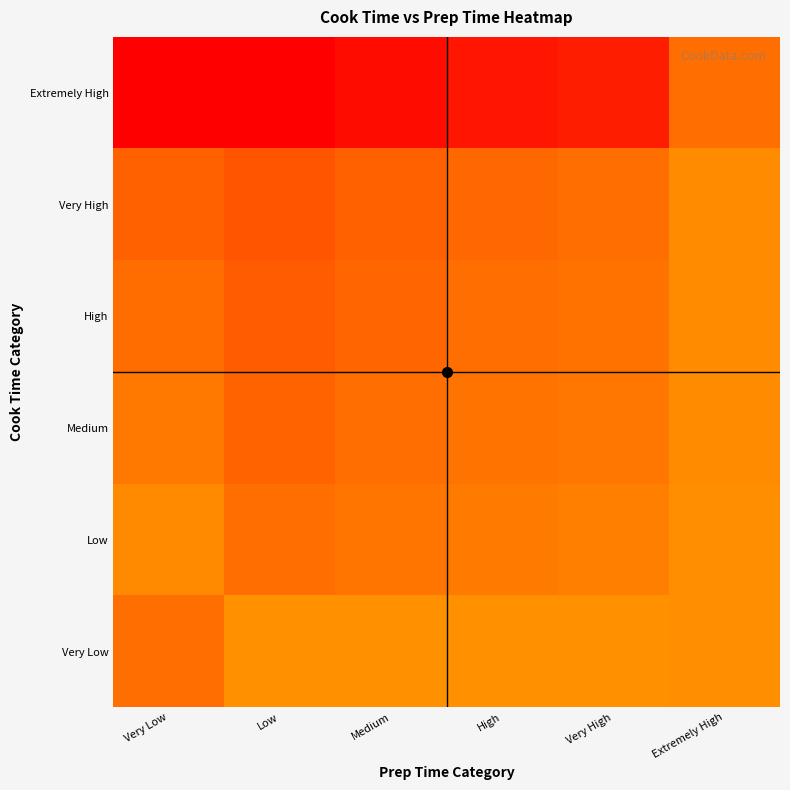

At which category is the sum across all series the highest?

Low